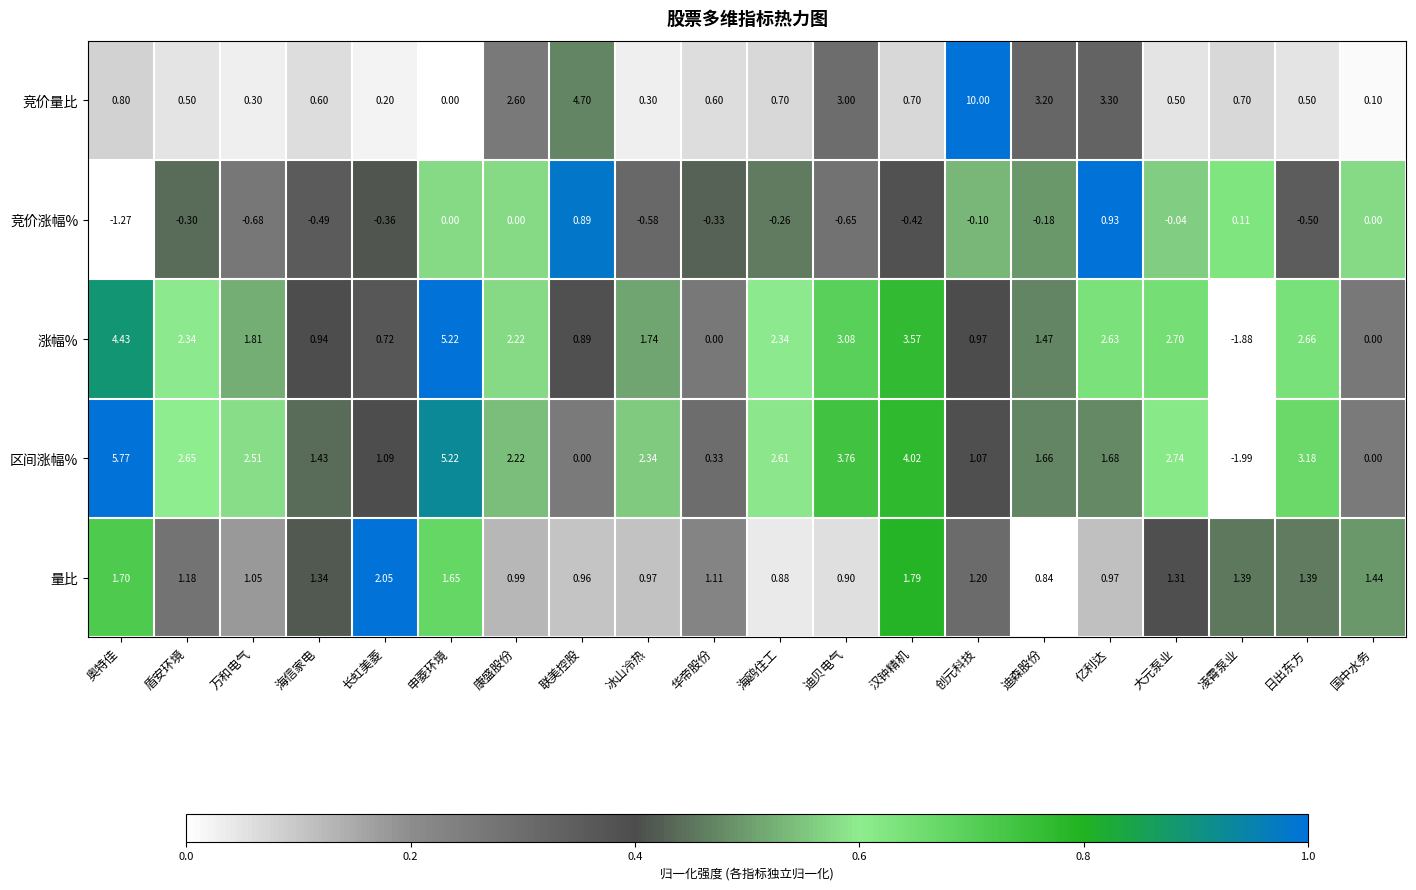

Where does the 涨幅% series first go above 2?

奥特佳